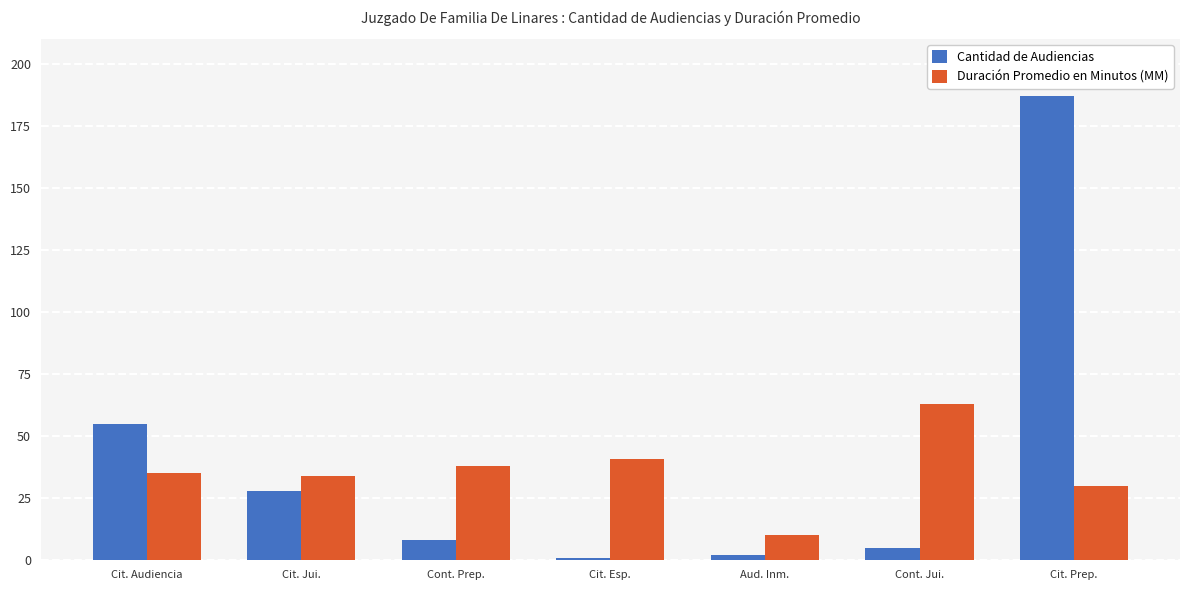

The value of Duración Promedio en Minutos (MM) at Cont. Prep. is 38. True or false?

True